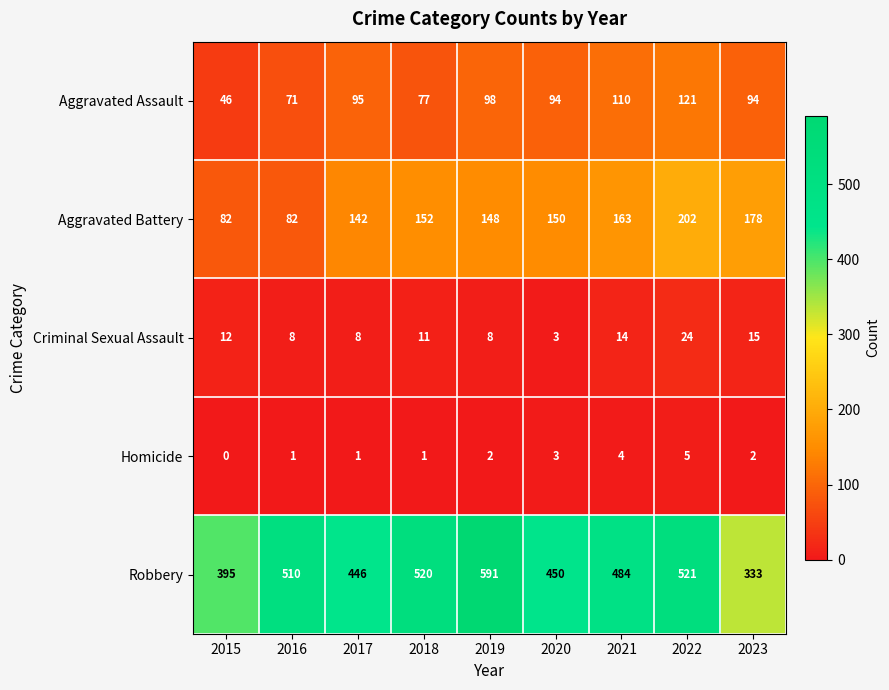

List the series in order of their peak value, lowest first.

Homicide, Criminal Sexual Assault, Aggravated Assault, Aggravated Battery, Robbery